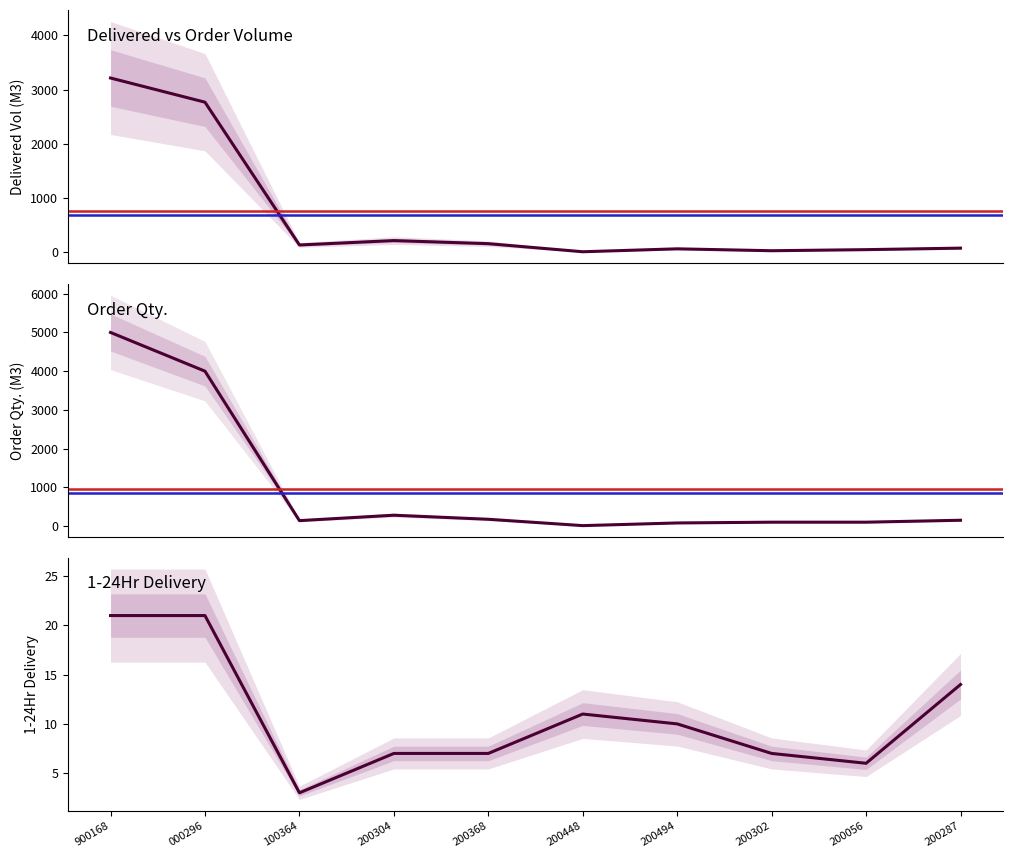

The value of Delivered / Order Volume (M3) at 000296 is 1128.4. True or false?

False